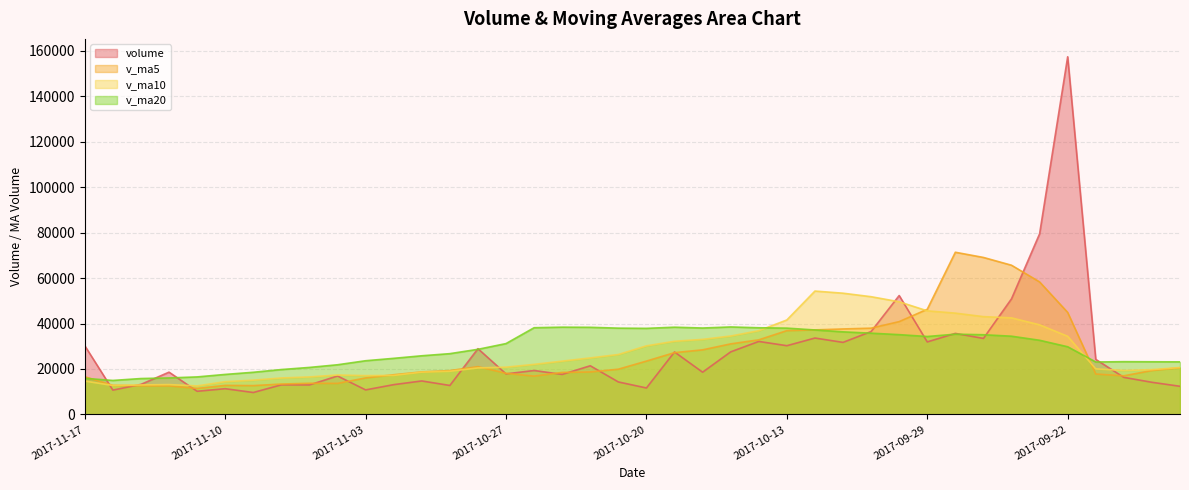

What are all the series names shown in the legend?

volume, v_ma5, v_ma10, v_ma20